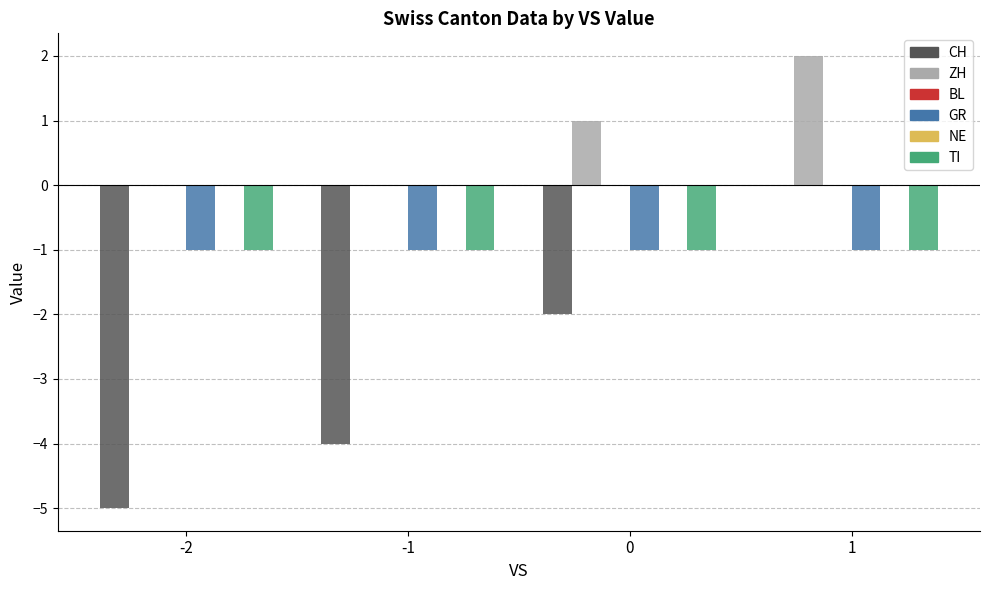

At which category is the sum across all series the highest?

1